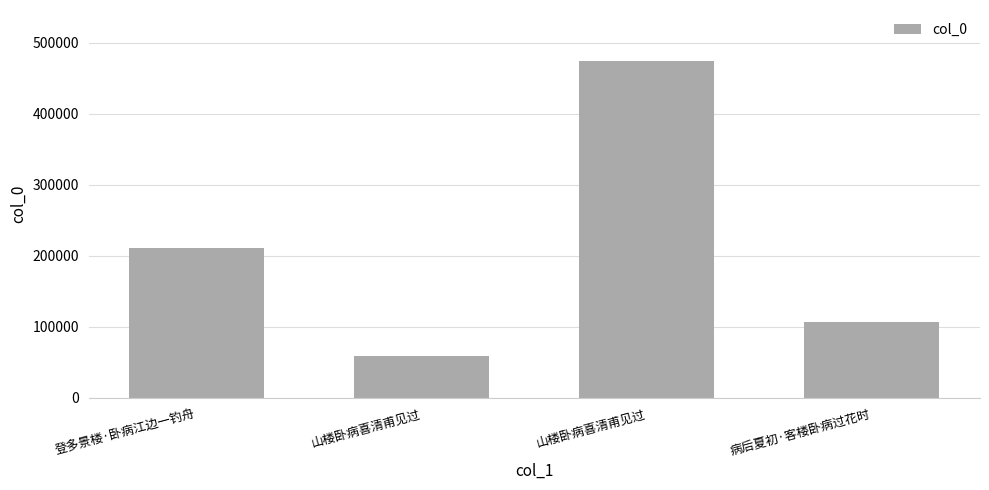

How many distinct data groups are displayed?

1